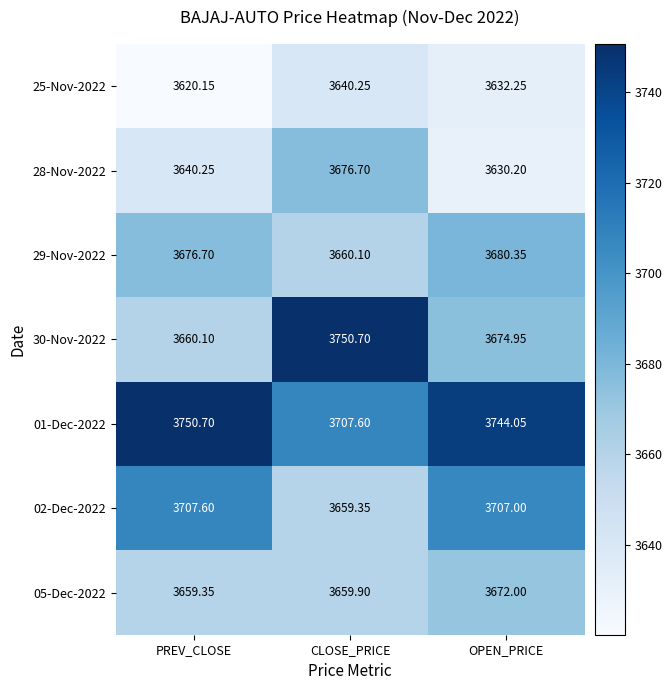

At which category is the sum across all series the highest?

CLOSE_PRICE